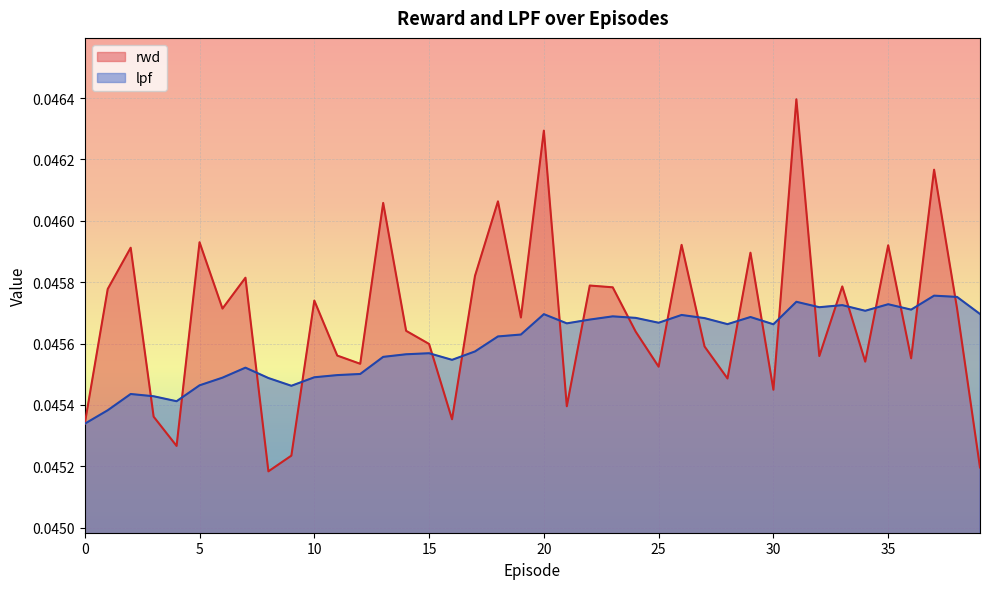

True or false: rwd has more than 2 interior local peaks.

True